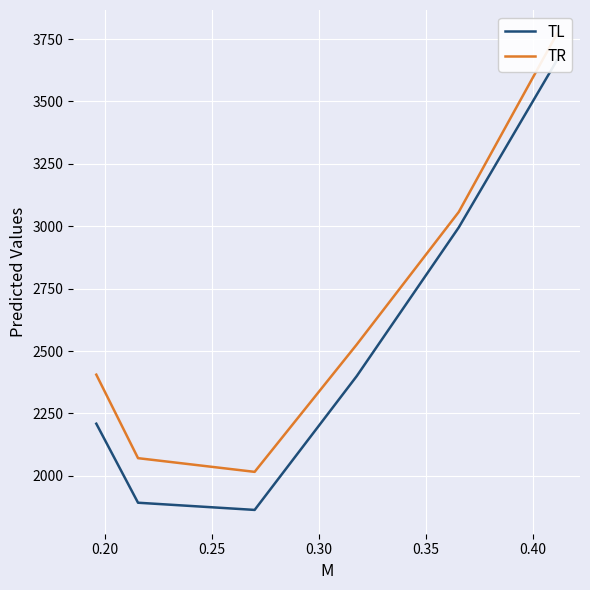

How many lines are shown in the chart?

2